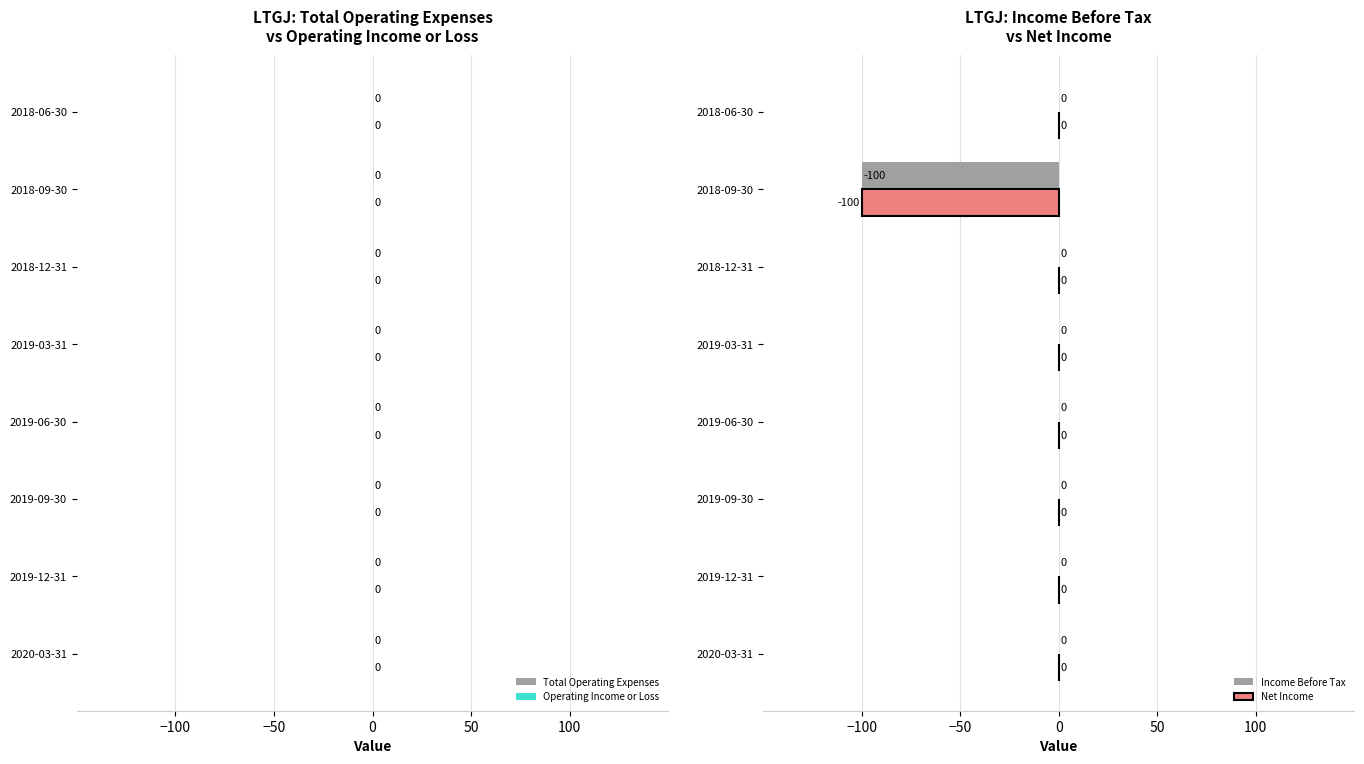

What is the sum of all Income Before Tax values?

-100